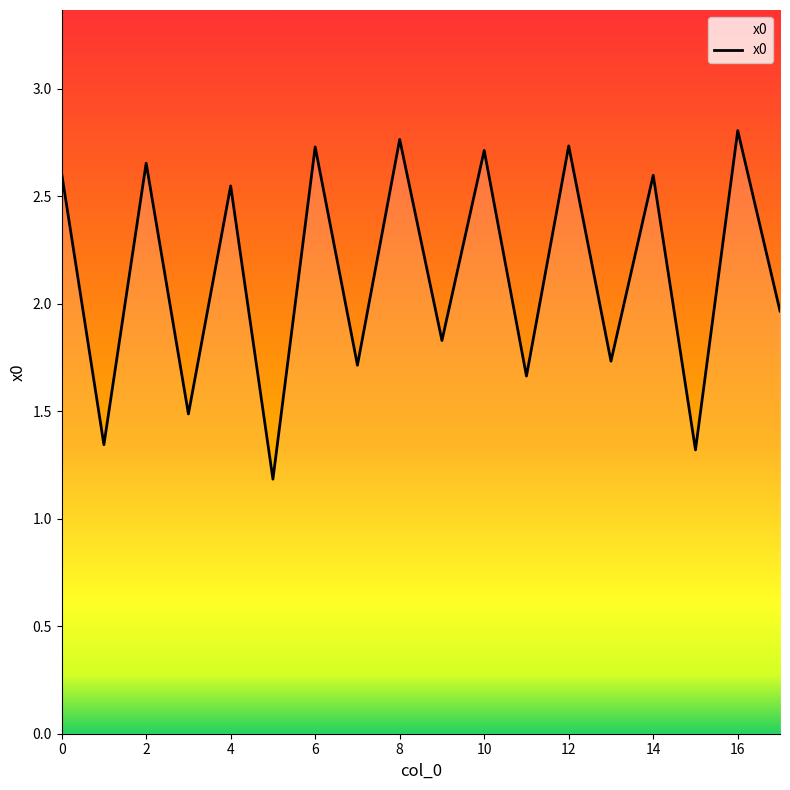

What is the difference between the maximum and minimum values?

1.6